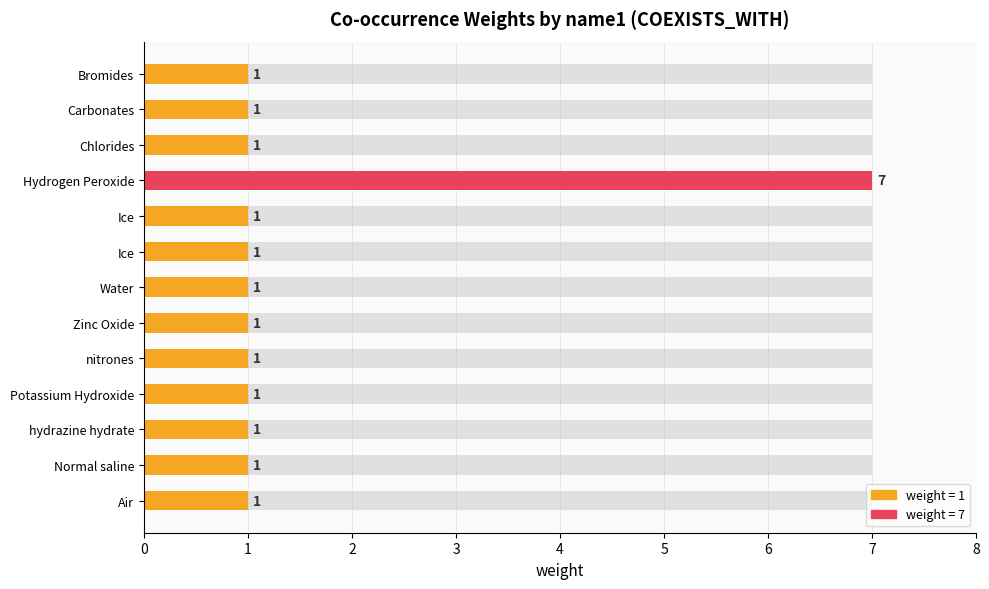

Reading left to right, transcribe all the data shown in this chart.

1	1	1	7	1	1	1	1	1	1	1	1	1